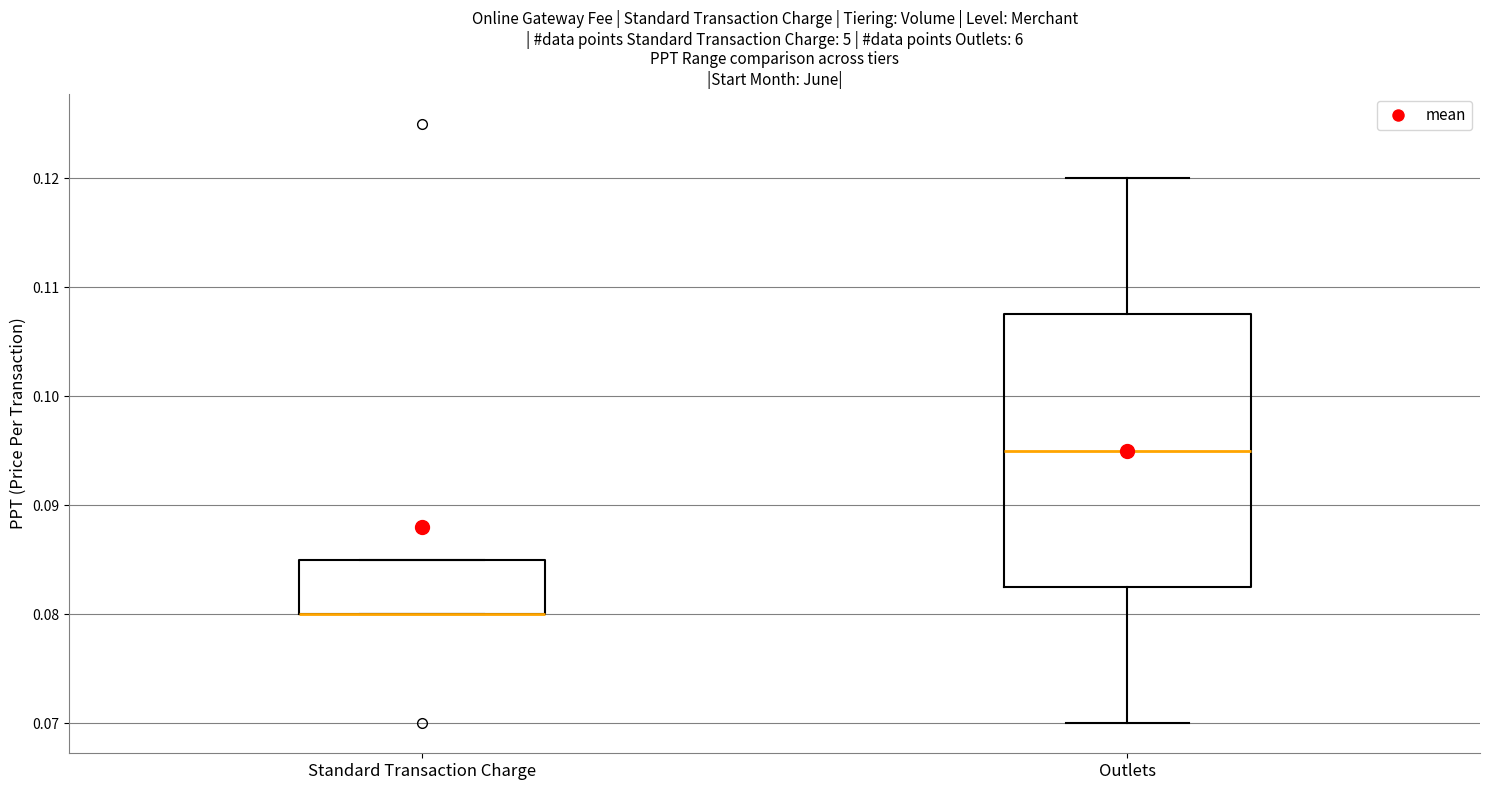

Comparing the boxes themselves (not the whiskers), which one is the tallest?

Outlets